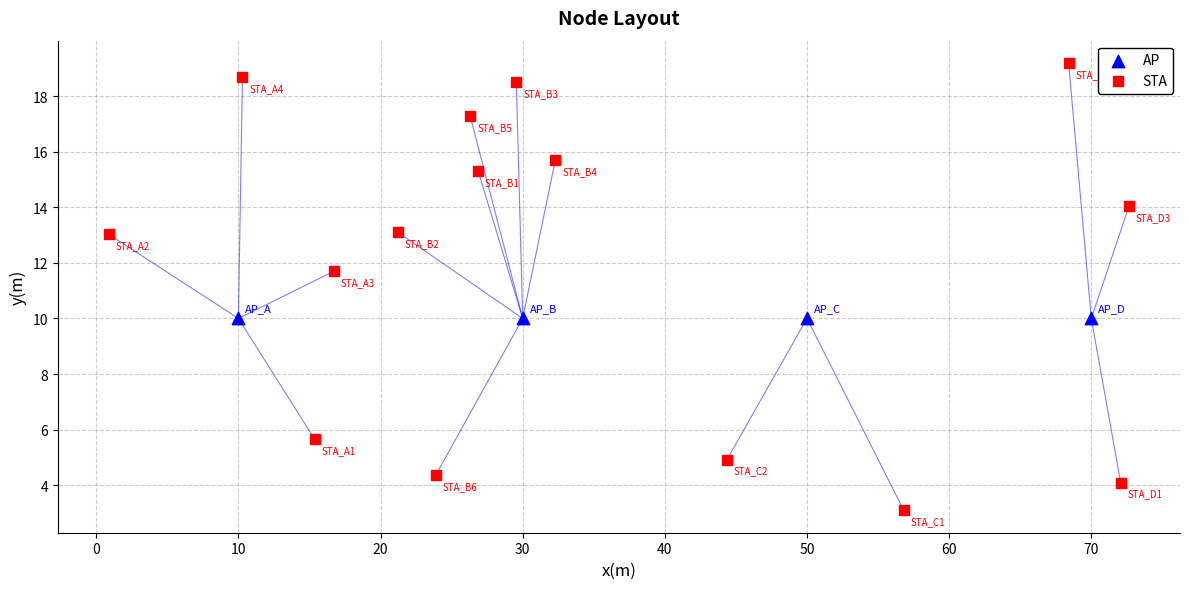

Which series contains the lowest Y value?

STA